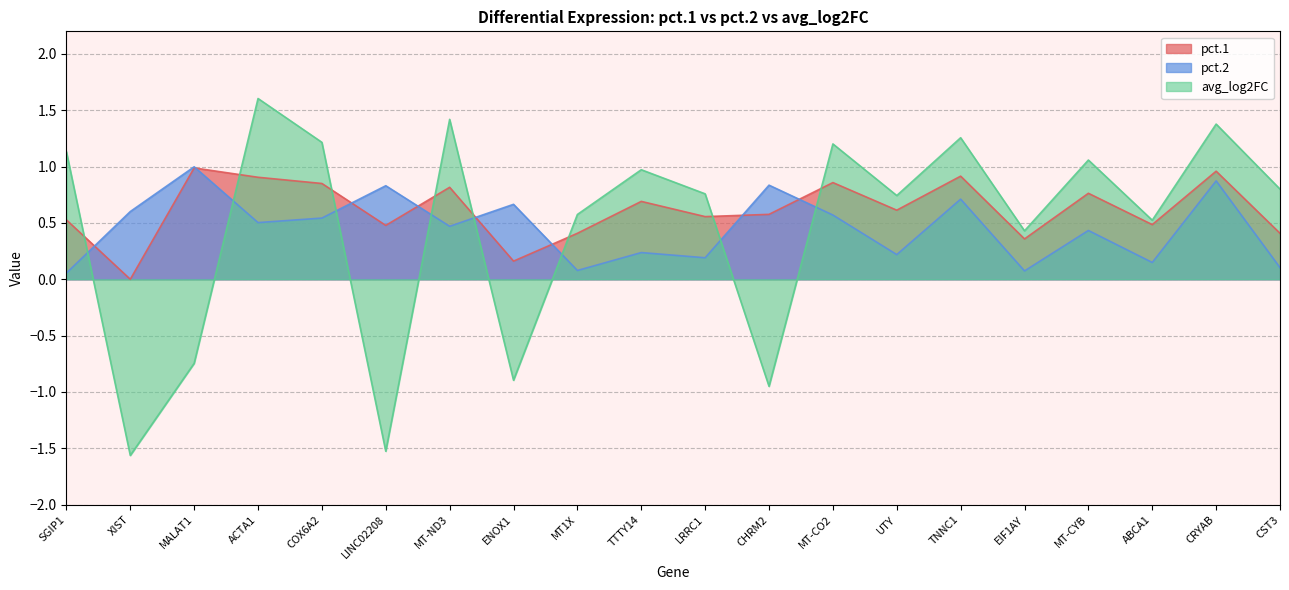

What is the difference between the pct.1 values at ACTA1 and MT-CYB?

0.1